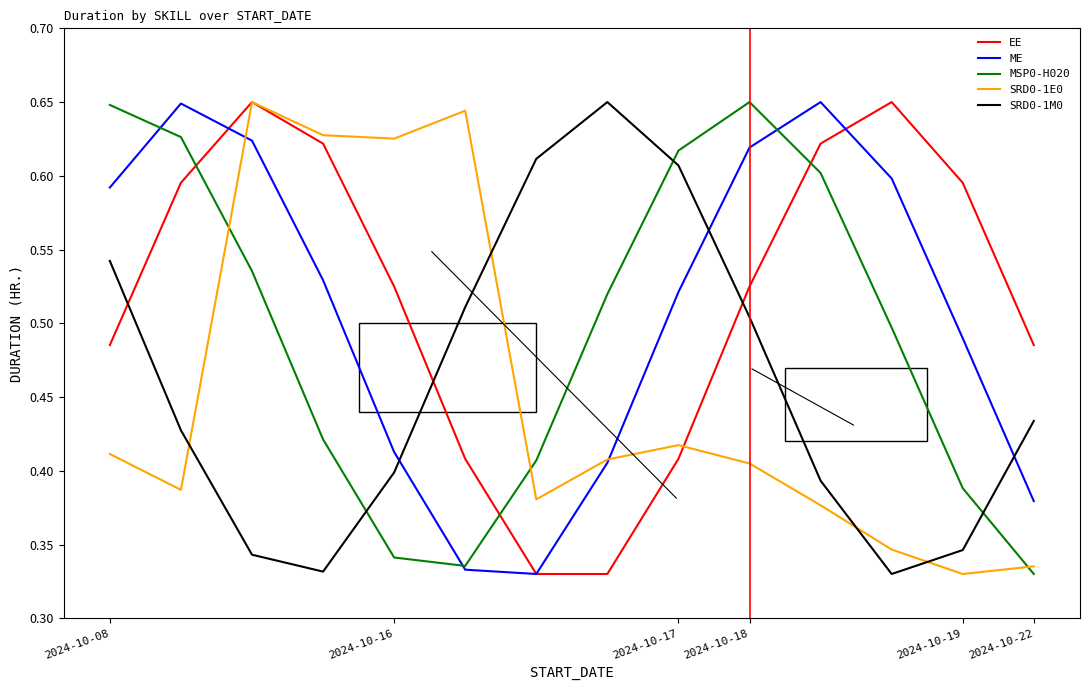

Which series ends up on top after the final intersection of SRD0-1E0 and SRD0-1M0?

SRD0-1M0